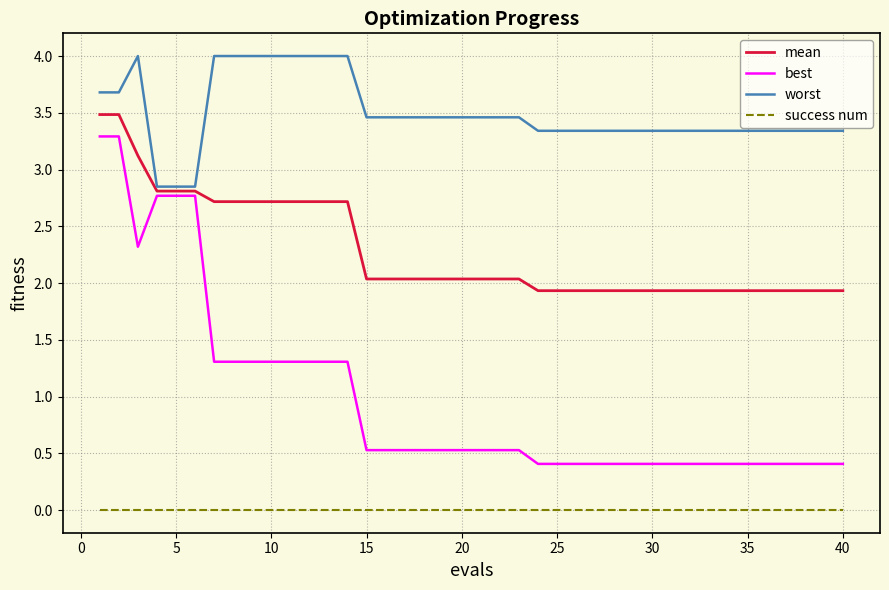

Which series has the widest spread of values?

best